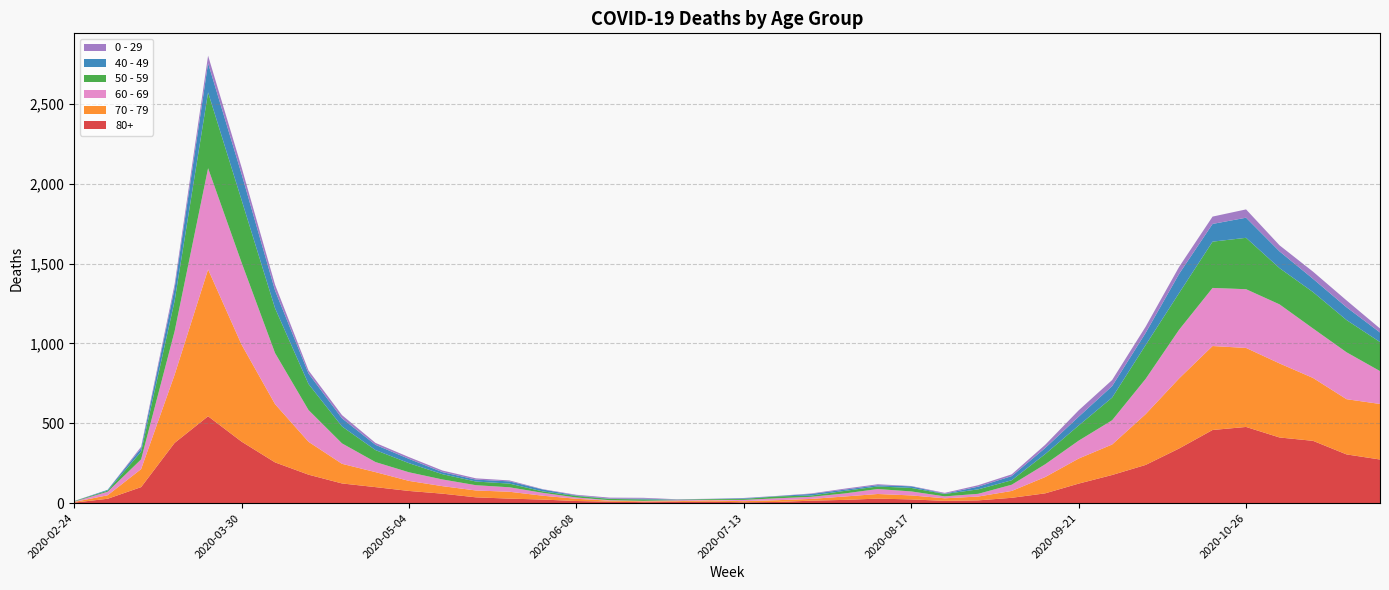

Reading right to left, extract all data points from this chart.

80+: 2020-11-23=273	2020-11-16=305	2020-11-09=390	2020-11-02=411	2020-10-26=477	2020-10-19=458	2020-10-12=342	2020-10-05=239	2020-09-28=176	2020-09-21=122	2020-09-14=61	2020-09-07=33	2020-08-31=17	2020-08-24=14	2020-08-17=23	2020-08-10=28	2020-08-03=20	2020-07-27=15	2020-07-20=7	2020-07-13=5	2020-07-06=9	2020-06-29=7	2020-06-22=6	2020-06-15=9	2020-06-08=13	2020-06-01=22	2020-05-25=28	2020-05-18=36	2020-05-11=59	2020-05-04=76	2020-04-27=100	2020-04-20=123	2020-04-13=178	2020-04-06=255	2020-03-30=385	2020-03-23=544	2020-03-16=377	2020-03-09=100	2020-03-02=27	2020-02-24=3
70 - 79: 2020-11-23=348	2020-11-16=346	2020-11-09=394	2020-11-02=464	2020-10-26=495	2020-10-19=526	2020-10-12=439	2020-10-05=318	2020-09-28=191	2020-09-21=157	2020-09-14=102	2020-09-07=43	2020-08-31=24	2020-08-24=16	2020-08-17=25	2020-08-10=29	2020-08-03=21	2020-07-27=11	2020-07-20=11	2020-07-13=7	2020-07-06=8	2020-06-29=5	2020-06-22=5	2020-06-15=6	2020-06-08=14	2020-06-01=24	2020-05-25=43	2020-05-18=43	2020-05-11=47	2020-05-04=63	2020-04-27=94	2020-04-20=123	2020-04-13=206	2020-04-06=365	2020-03-30=608	2020-03-23=920	2020-03-16=427	2020-03-09=113	2020-03-02=22	2020-02-24=4
60 - 69: 2020-11-23=206	2020-11-16=294	2020-11-09=310	2020-11-02=370	2020-10-26=368	2020-10-19=364	2020-10-12=305	2020-10-05=221	2020-09-28=152	2020-09-21=112	2020-09-14=80	2020-09-07=39	2020-08-31=17	2020-08-24=12	2020-08-17=25	2020-08-10=31	2020-08-03=19	2020-07-27=13	2020-07-20=12	2020-07-13=8	2020-07-06=3	2020-06-29=6	2020-06-22=3	2020-06-15=3	2020-06-08=8	2020-06-01=18	2020-05-25=28	2020-05-18=33	2020-05-11=42	2020-05-04=54	2020-04-27=63	2020-04-20=128	2020-04-13=199	2020-04-06=320	2020-03-30=514	2020-03-23=634	2020-03-16=272	2020-03-09=61	2020-03-02=22	2020-02-24=2
50 - 59: 2020-11-23=182	2020-11-16=202	2020-11-09=228	2020-11-02=227	2020-10-26=322	2020-10-19=290	2020-10-12=230	2020-10-05=212	2020-09-28=142	2020-09-21=95	2020-09-14=64	2020-09-07=28	2020-08-31=28	2020-08-24=15	2020-08-17=22	2020-08-10=16	2020-08-03=16	2020-07-27=8	2020-07-20=12	2020-07-13=6	2020-07-06=5	2020-06-29=3	2020-06-22=9	2020-06-15=8	2020-06-08=10	2020-06-01=9	2020-05-25=23	2020-05-18=23	2020-05-11=33	2020-05-04=57	2020-04-27=75	2020-04-20=106	2020-04-13=163	2020-04-06=281	2020-03-30=392	2020-03-23=475	2020-03-16=190	2020-03-09=48	2020-03-02=7	2020-02-24=3
40 - 49: 2020-11-23=60	2020-11-16=80	2020-11-09=83	2020-11-02=105	2020-10-26=126	2020-10-19=111	2020-10-12=120	2020-10-05=76	2020-09-28=72	2020-09-21=55	2020-09-14=38	2020-09-07=26	2020-08-31=17	2020-08-24=2	2020-08-17=10	2020-08-10=8	2020-08-03=8	2020-07-27=10	2020-07-20=2	2020-07-13=4	2020-07-06=1	2020-06-29=1	2020-06-22=5	2020-06-15=2	2020-06-08=3	2020-06-01=12	2020-05-25=14	2020-05-18=12	2020-05-11=13	2020-05-04=27	2020-04-27=33	2020-04-20=51	2020-04-13=66	2020-04-06=111	2020-03-30=163	2020-03-23=183	2020-03-16=79	2020-03-09=21	2020-03-02=5	2020-02-24=0
0 - 29: 2020-11-23=25	2020-11-16=43	2020-11-09=45	2020-11-02=38	2020-10-26=52	2020-10-19=46	2020-10-12=44	2020-10-05=39	2020-09-28=38	2020-09-21=40	2020-09-14=20	2020-09-07=11	2020-08-31=9	2020-08-24=5	2020-08-17=2	2020-08-10=6	2020-08-03=6	2020-07-27=3	2020-07-20=1	2020-07-13=2	2020-07-06=1	2020-06-29=2	2020-06-22=5	2020-06-15=6	2020-06-08=4	2020-06-01=2	2020-05-25=6	2020-05-18=8	2020-05-11=10	2020-05-04=11	2020-04-27=12	2020-04-20=20	2020-04-13=19	2020-04-06=36	2020-03-30=42	2020-03-23=47	2020-03-16=25	2020-03-09=10	2020-03-02=0	2020-02-24=1